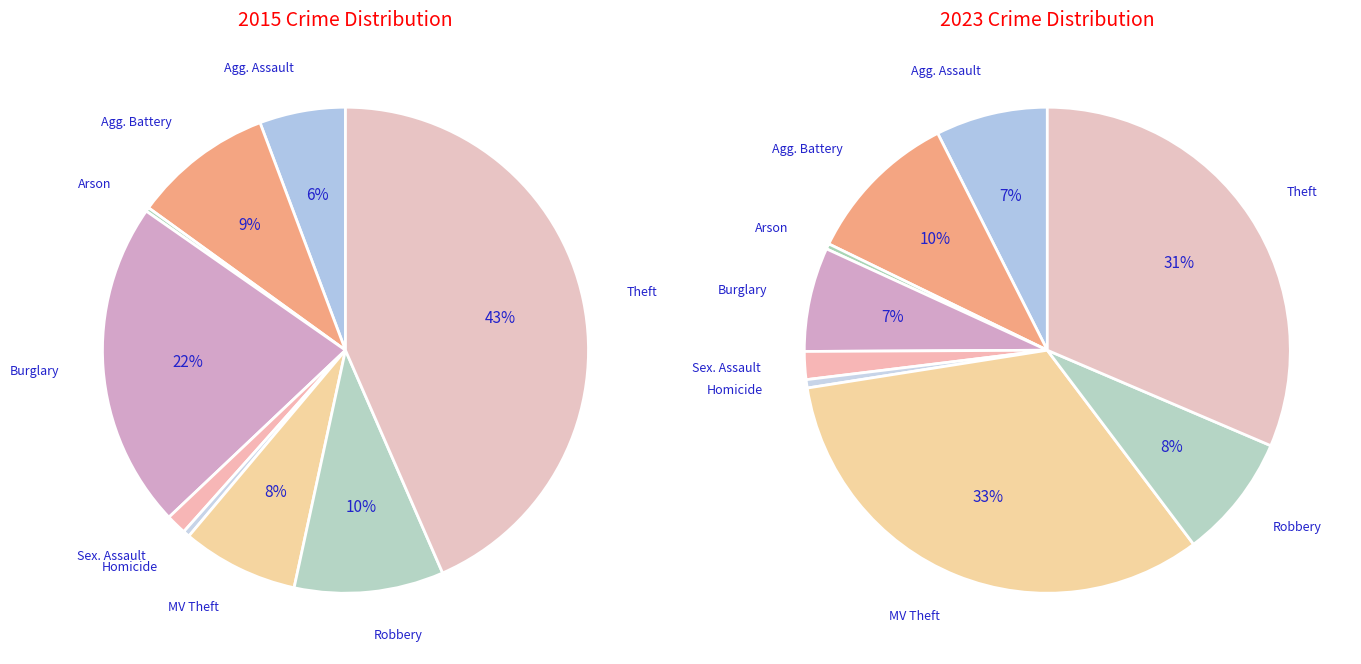

True or false: 4 accounts for 11% of the total.

False